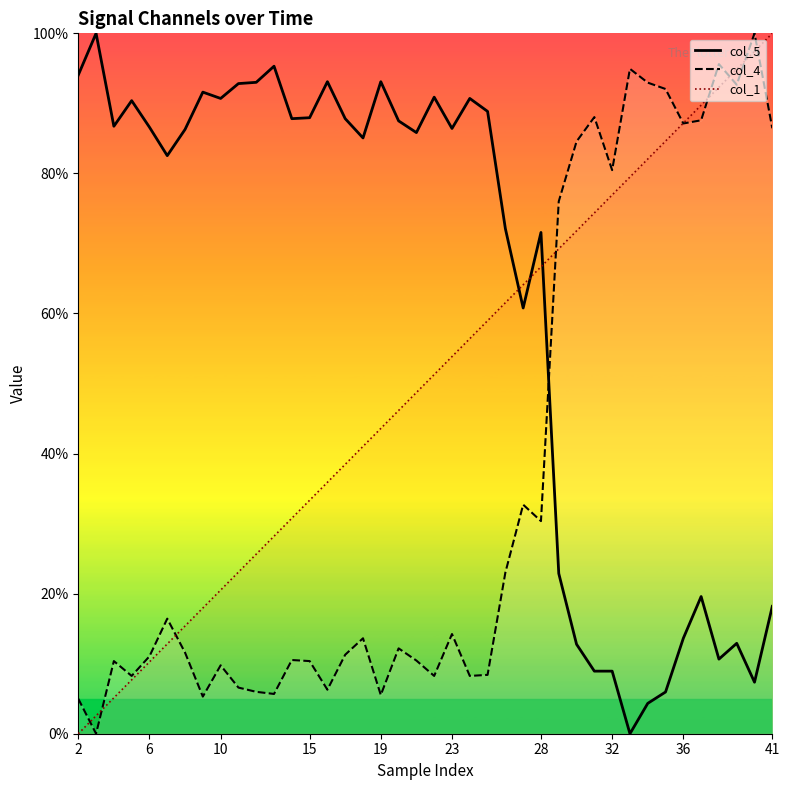

What is the total value across all series at 28?

168.6